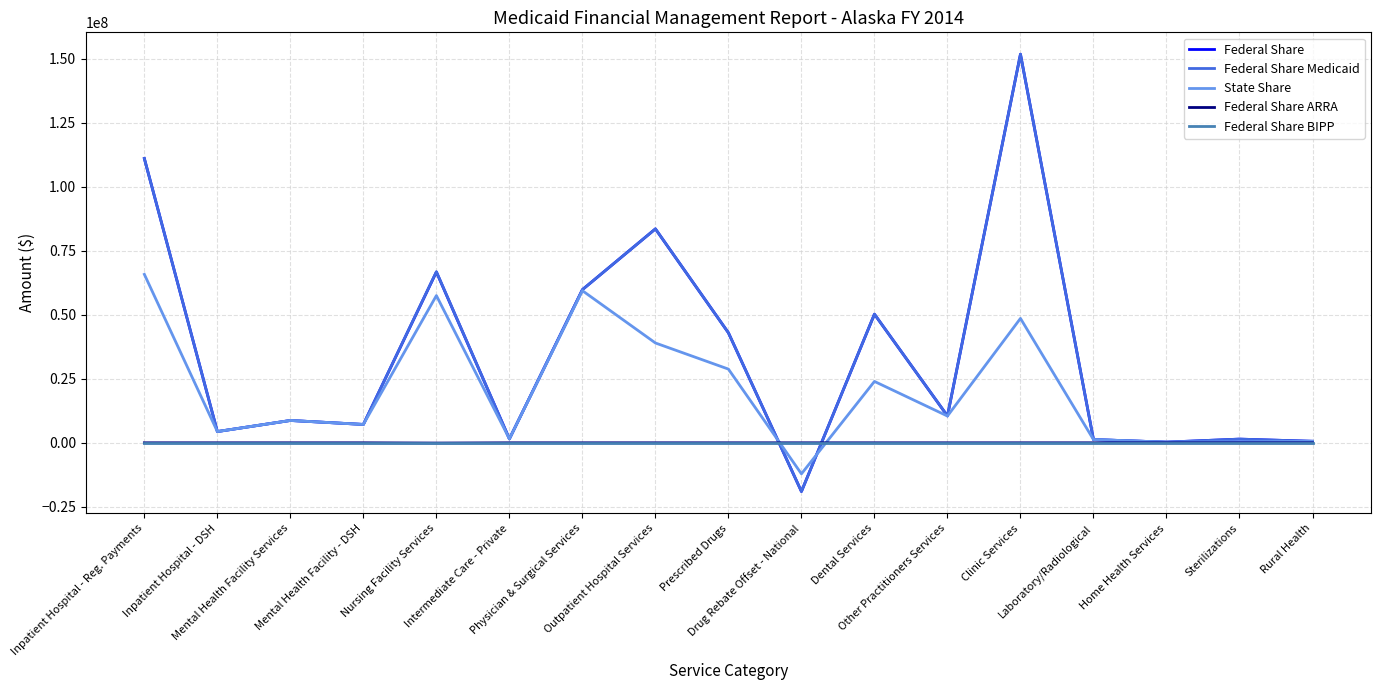

At how many categories does at least one series exceed 54401834?

5